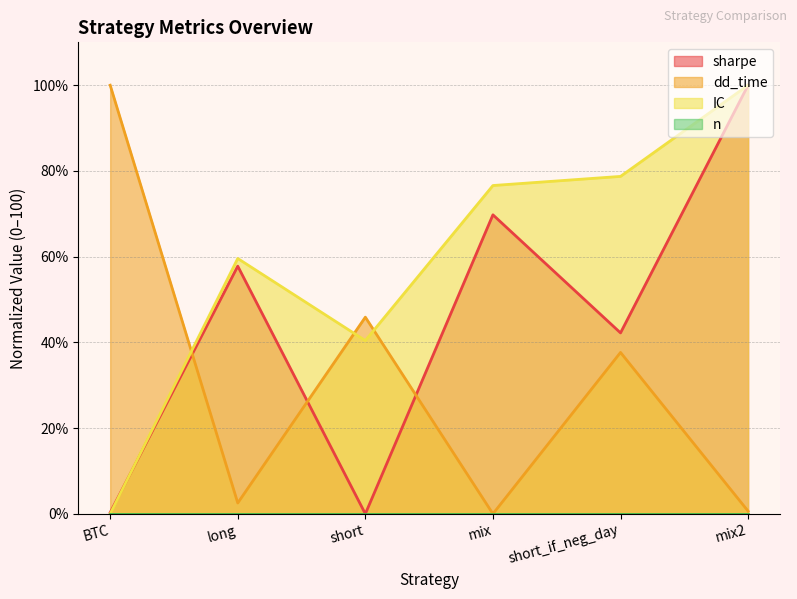

What is the highest value of the dd_time series?

100.0